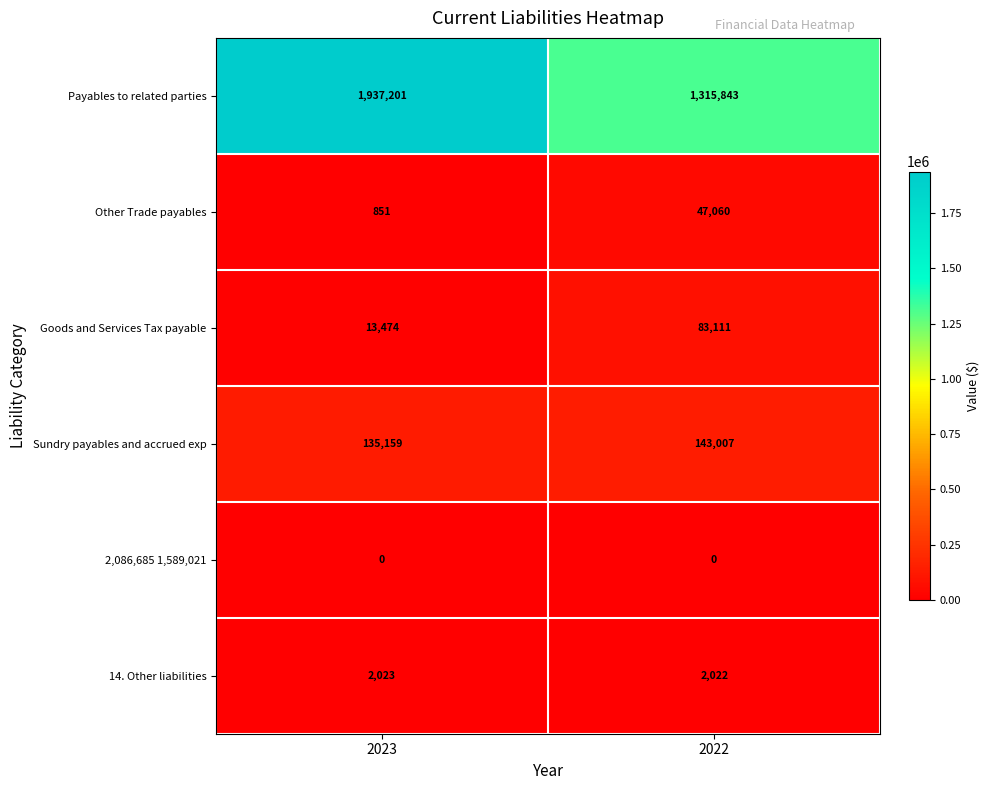

At which category is the sum across all series the highest?

2023